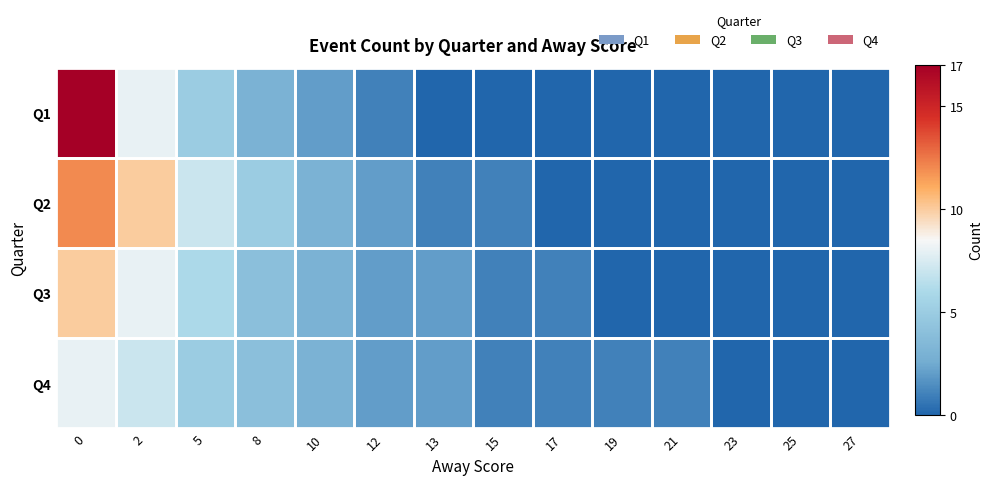

Reading left to right, list all the values displayed in this chart.

row_0: 0=17	2=8	5=5	8=3	10=2	12=1	13=0	15=0	17=0	19=0	21=0	23=0	25=0	27=0
row_1: 0=12	2=10	5=7	8=5	10=3	12=2	13=1	15=1	17=0	19=0	21=0	23=0	25=0	27=0
row_2: 0=10	2=8	5=6	8=4	10=3	12=2	13=2	15=1	17=1	19=0	21=0	23=0	25=0	27=0
row_3: 0=8	2=7	5=5	8=4	10=3	12=2	13=2	15=1	17=1	19=1	21=1	23=0	25=0	27=0